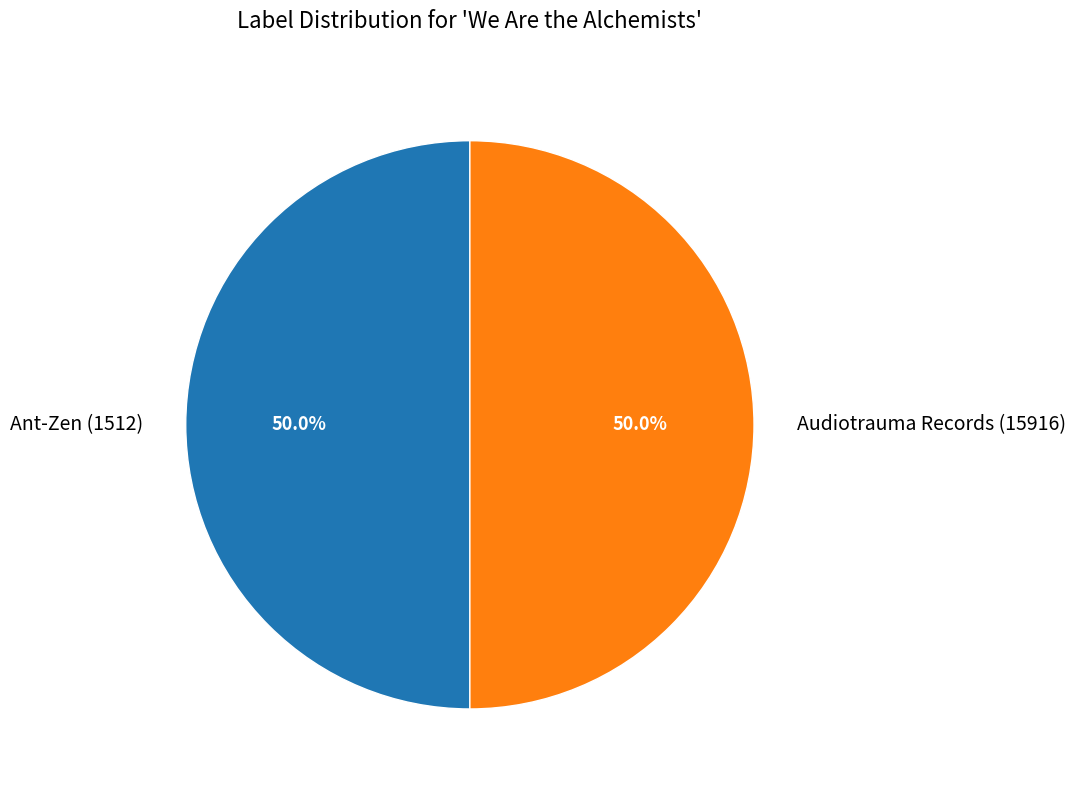

Combined, what portion of the pie is Audiotrauma Records (15916) and Ant-Zen (1512)?

100.0%